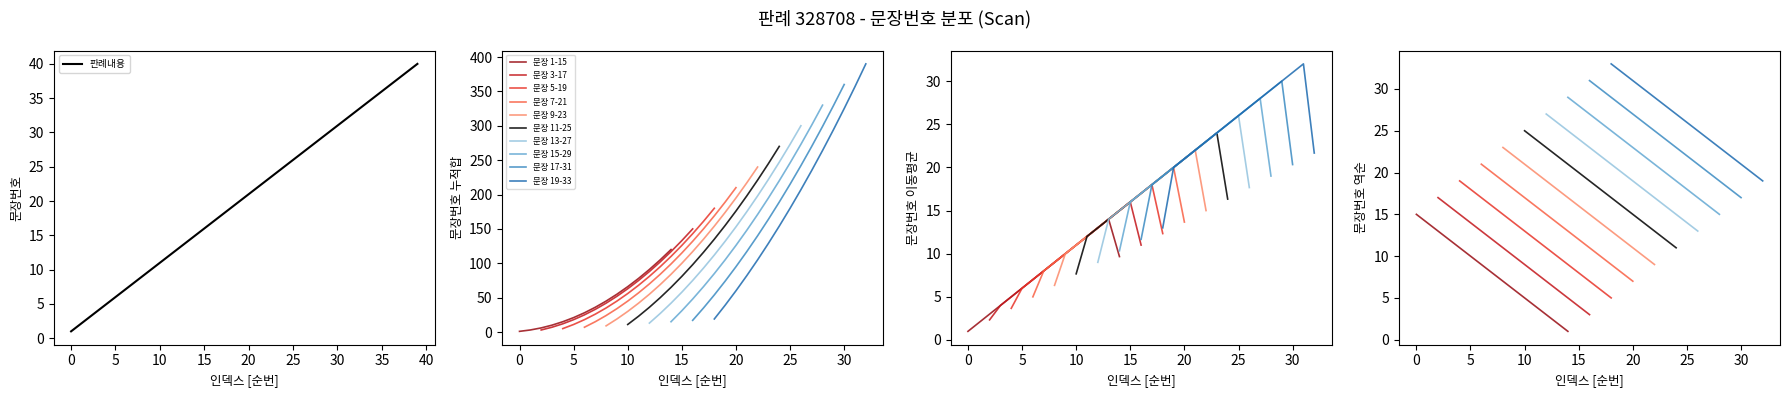

What is the change in value from 25 to 39?

+14